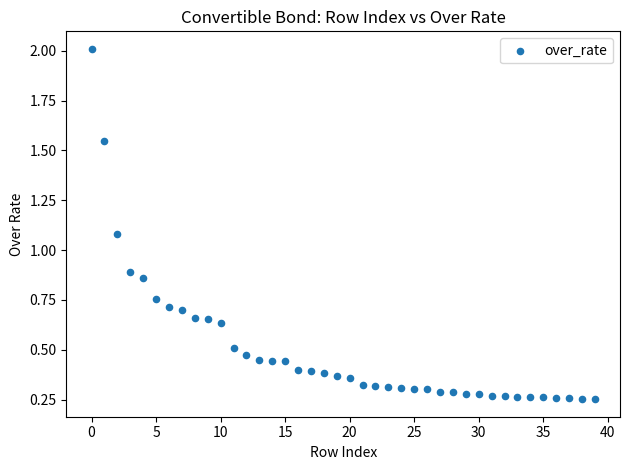

What is the range of Y values (max minus min)?

1.8